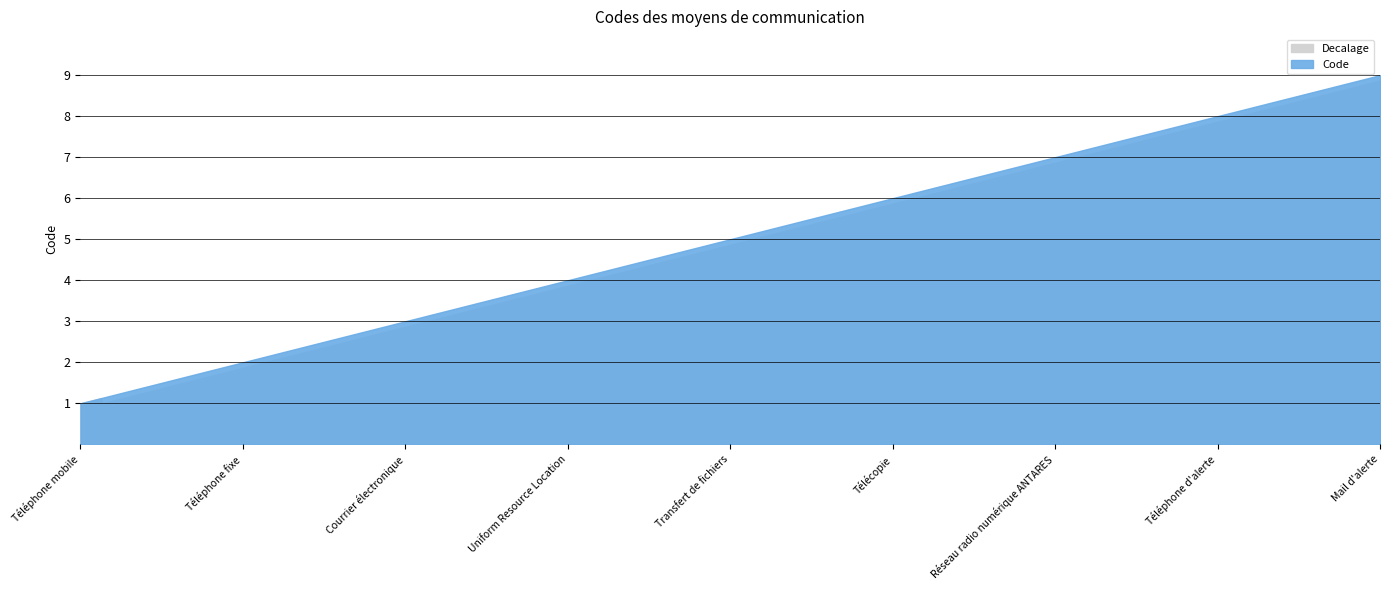

What is the smallest value displayed?

1